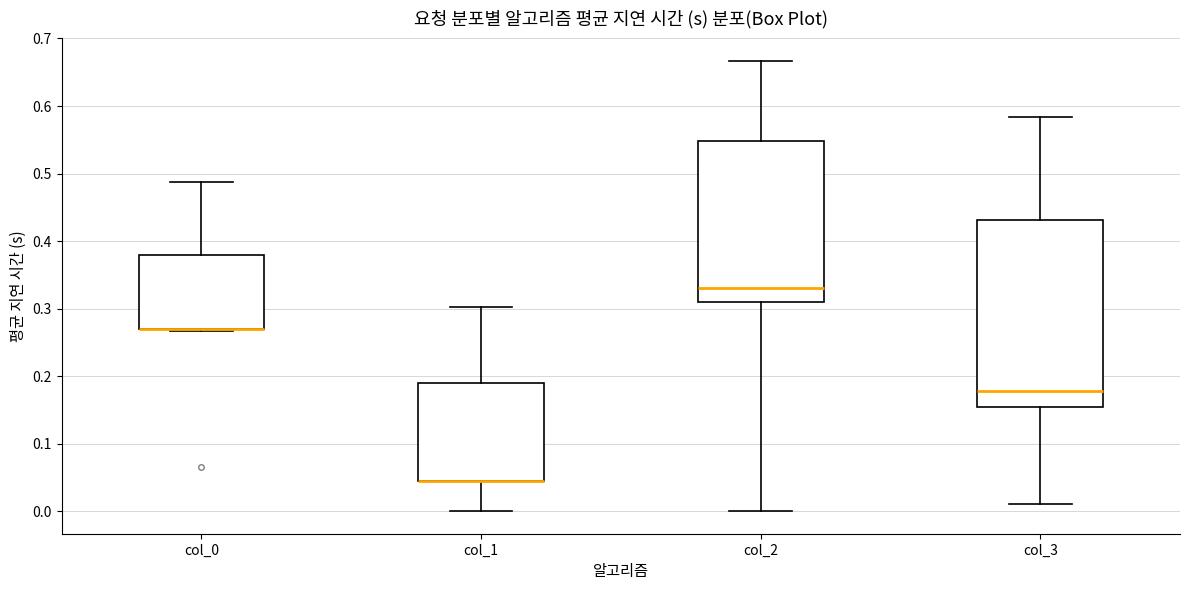

Reading left to right, read every box against the y-axis: the position of its median line, the range the box covers, and the ends of its whiskers. The values are not printed on the chart, so give them approximately, as read against the axis.

col_0: median 0.27 (drawn on the box's lower edge), box 0.27 to 0.38, whiskers 0.27 (just below the box's lower edge) to 0.49
col_1: median 0.04 (drawn on the box's lower edge), box 0.04 to 0.19, whiskers 0.00 to 0.30
col_2: median 0.33, box 0.31 to 0.55, whiskers 0.00 to 0.67
col_3: median 0.18, box 0.15 to 0.43, whiskers 0.01 to 0.58